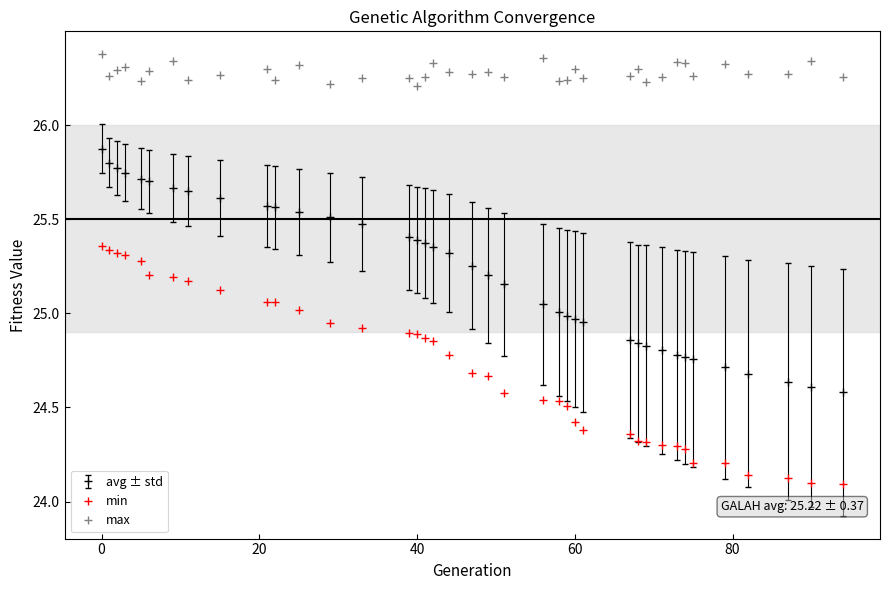

Which series has the largest total across all categories?

max